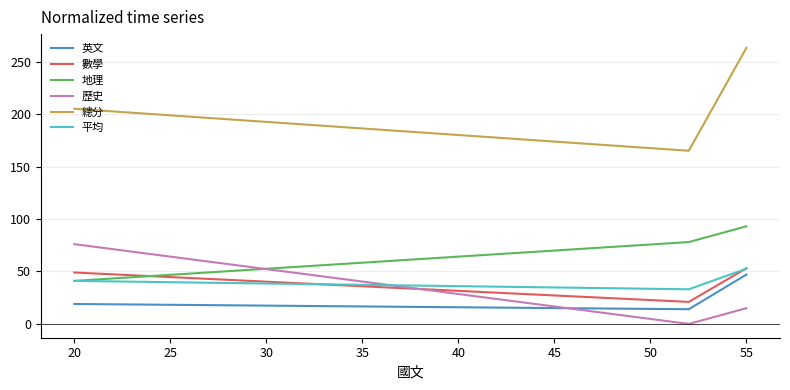

What is the greatest value displayed?

263.0